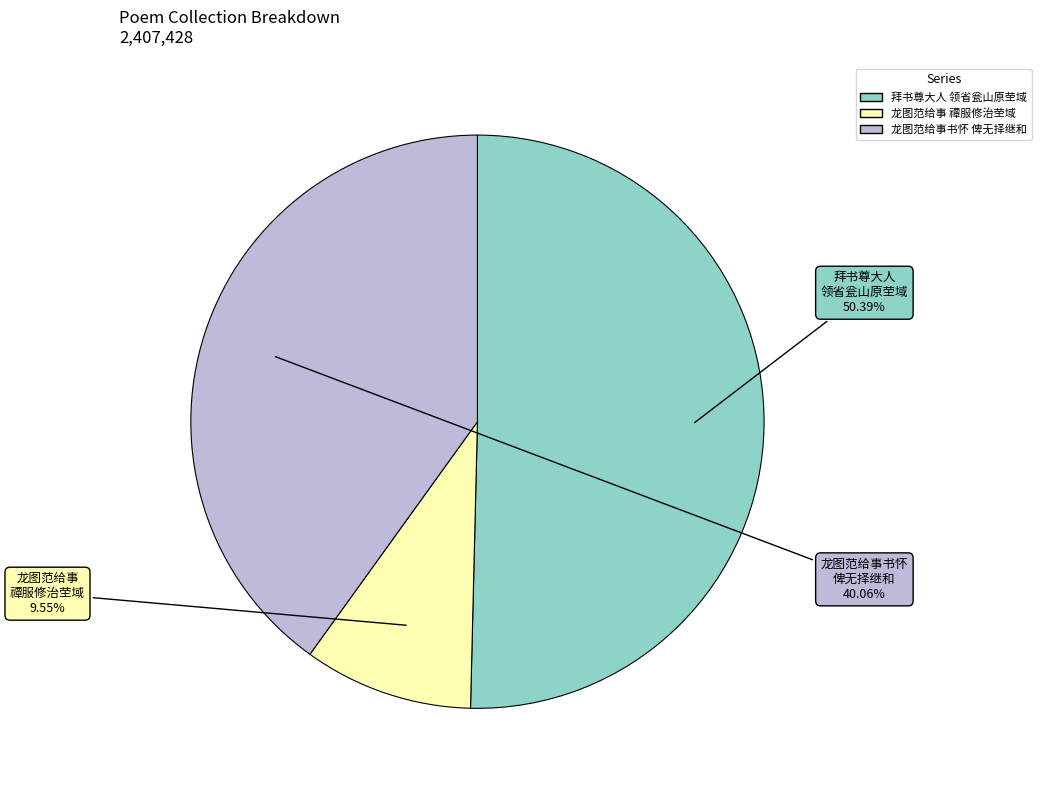

Is there a majority slice in this chart?

Yes